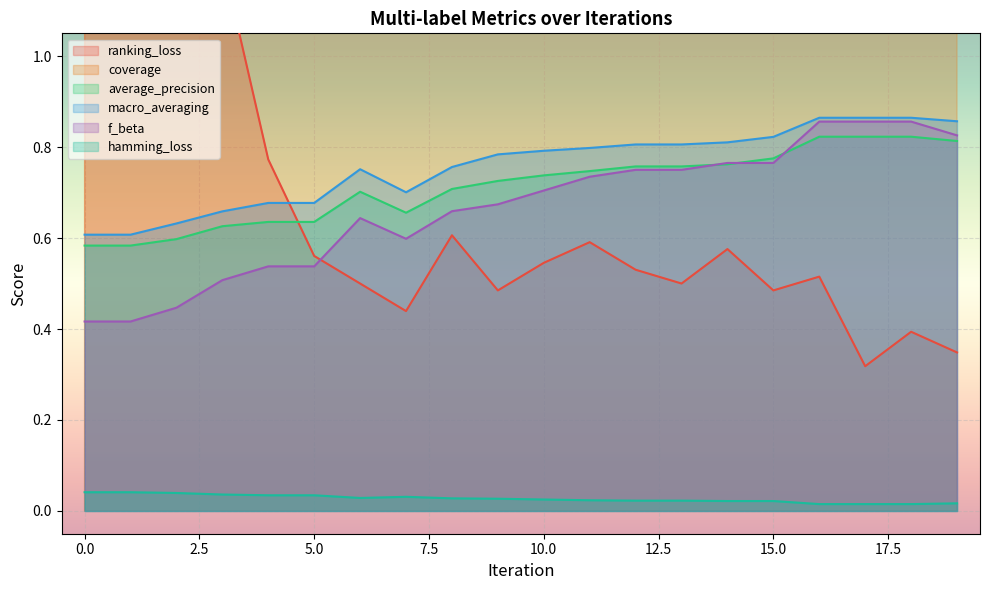

Rank the categories by average_precision value from highest to lowest.

16, 17, 18, 19, 15, 14, 12, 13, 11, 10, 9, 8, 6, 7, 4, 5, 3, 2, 0, 1